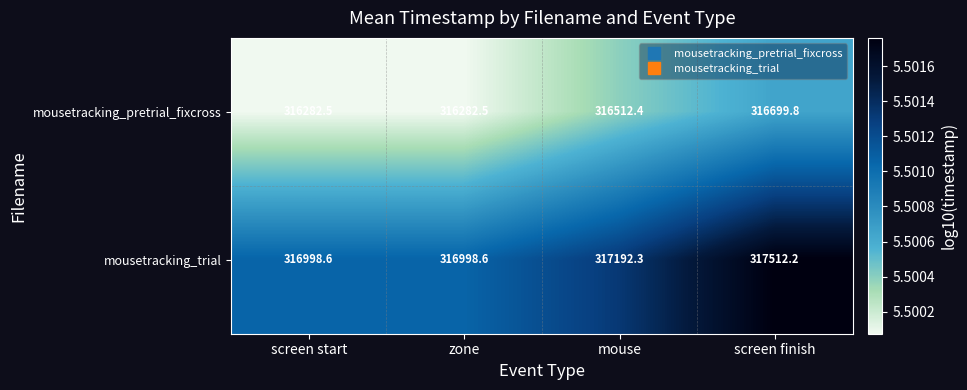

At which label does mousetracking_trial first exceed 317192?

mouse